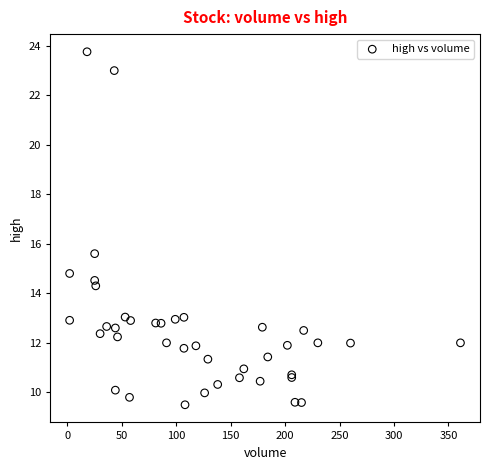

What Y value in the scatter plot is closest to 16?

15.6